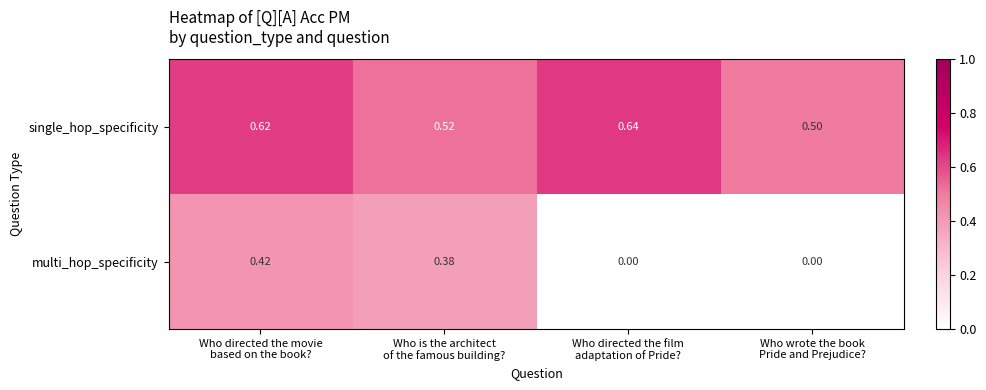

List the series in order of their peak value, lowest first.

multi_hop_specificity, single_hop_specificity